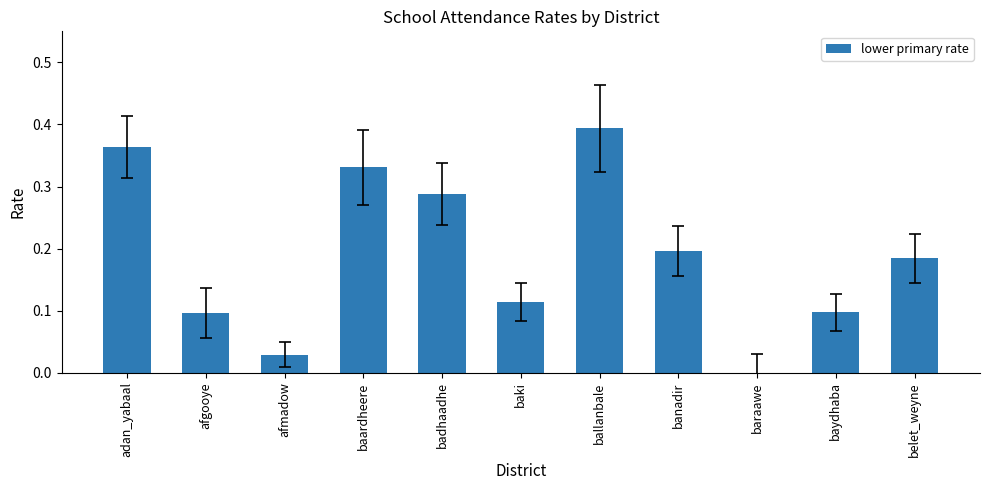

Which has a higher value, adan_yabaal or badhaadhe?

adan_yabaal